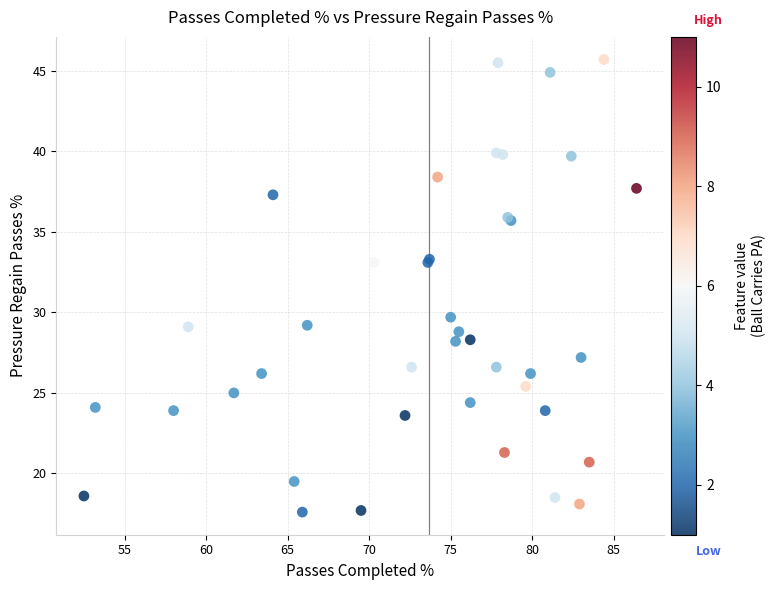

What Y value in the scatter plot is closest to 31?

29.7